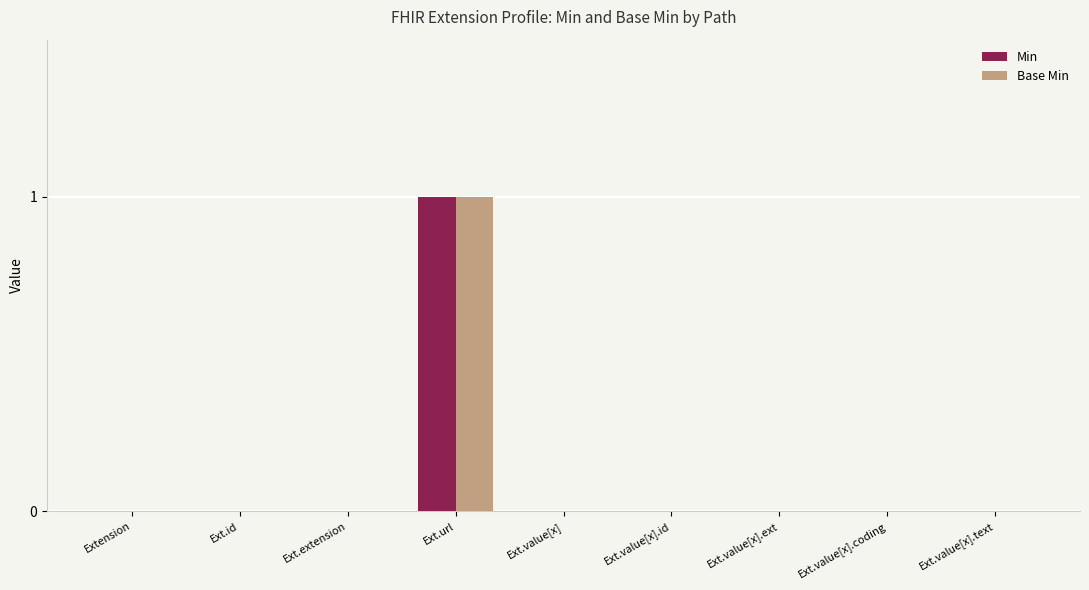

Which category has the highest value across all series?

Ext.url